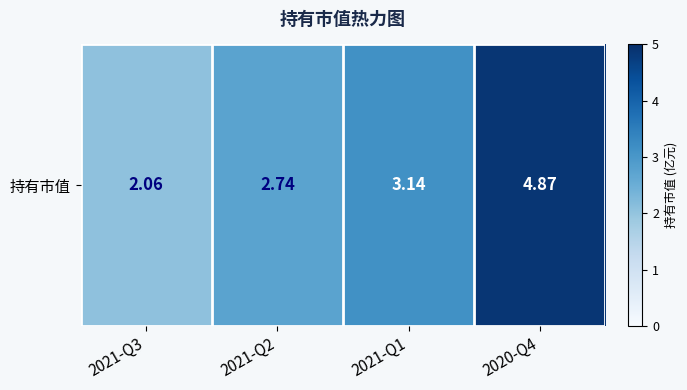

What is the difference between the values at 2020-Q4 and 2021-Q1?

1.7